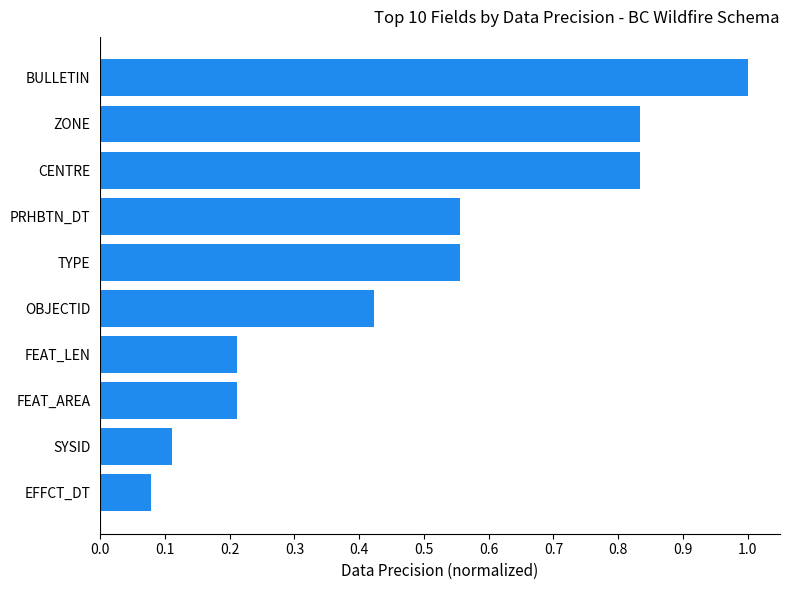

What is the difference between the values at ZONE and TYPE?

0.3